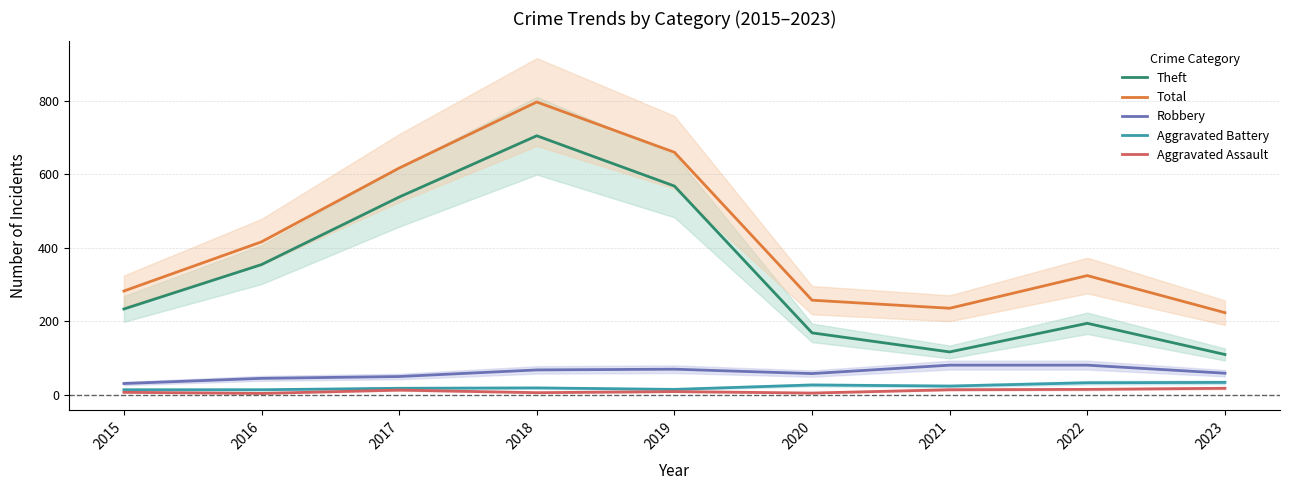

What is the approximate value of Aggravated Battery at 2016, to the nearest 5?

15